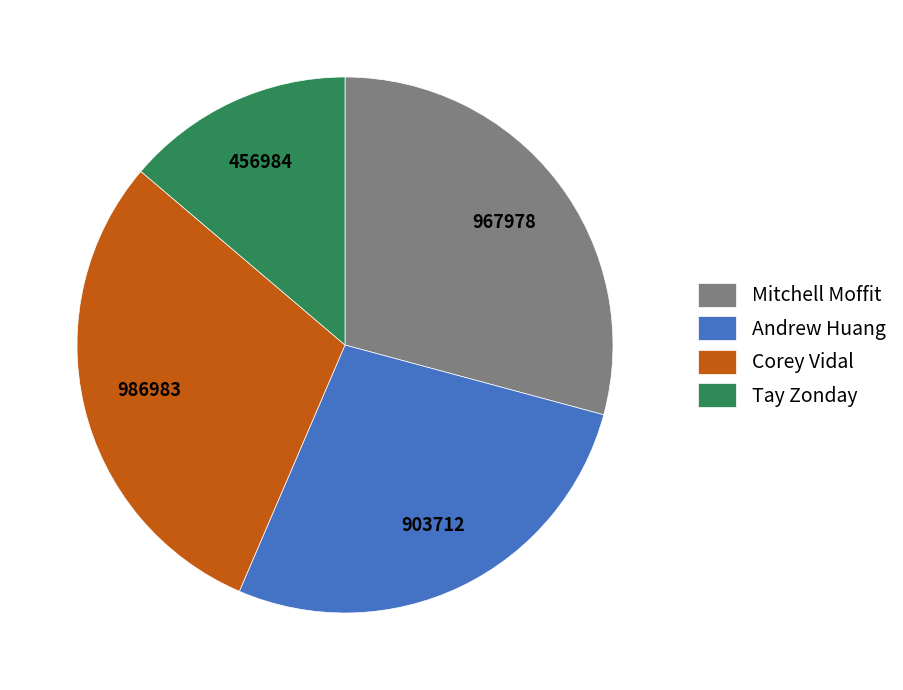

True or false: Tay Zonday accounts for 14% of the total.

True